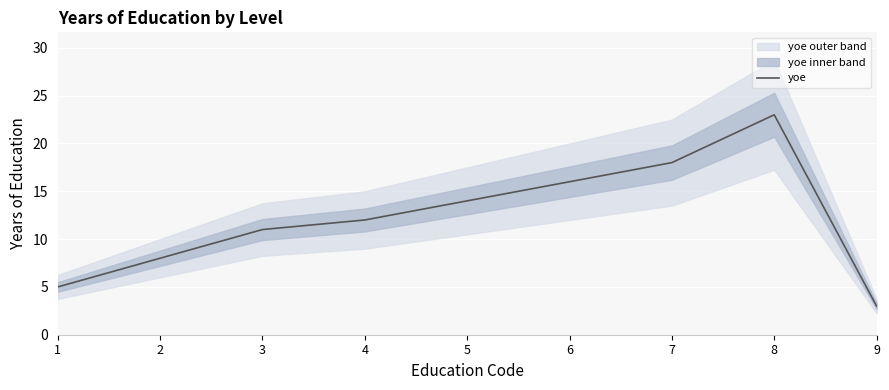

Between 4 and 5, which is larger?

5